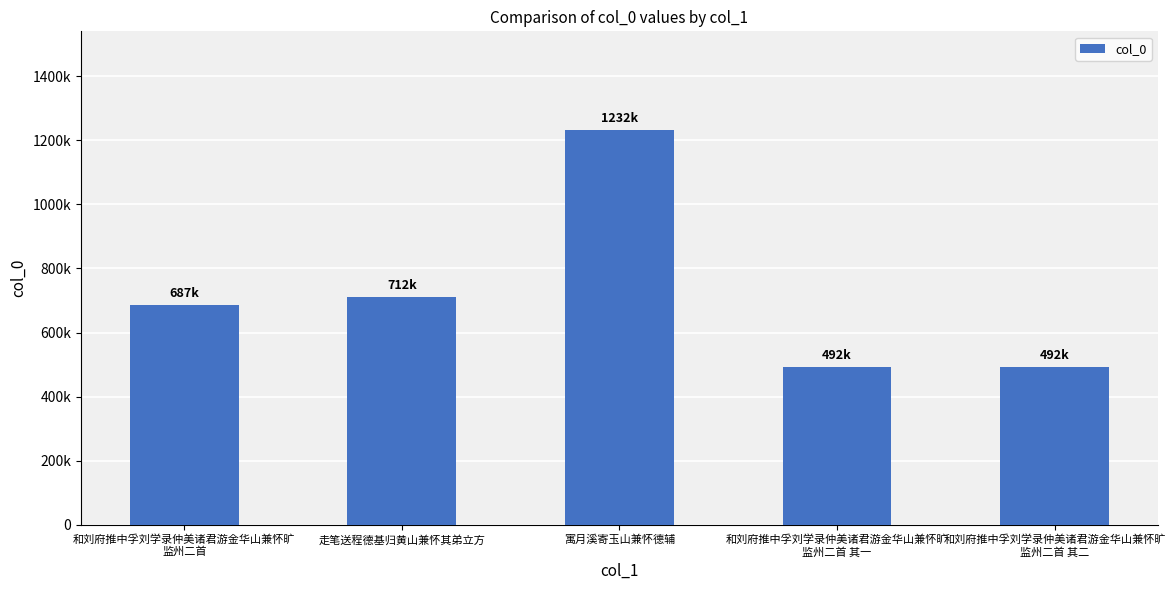

Where is the data nearest to the value 862096?

走笔送程德基归黄山兼怀其弟立方